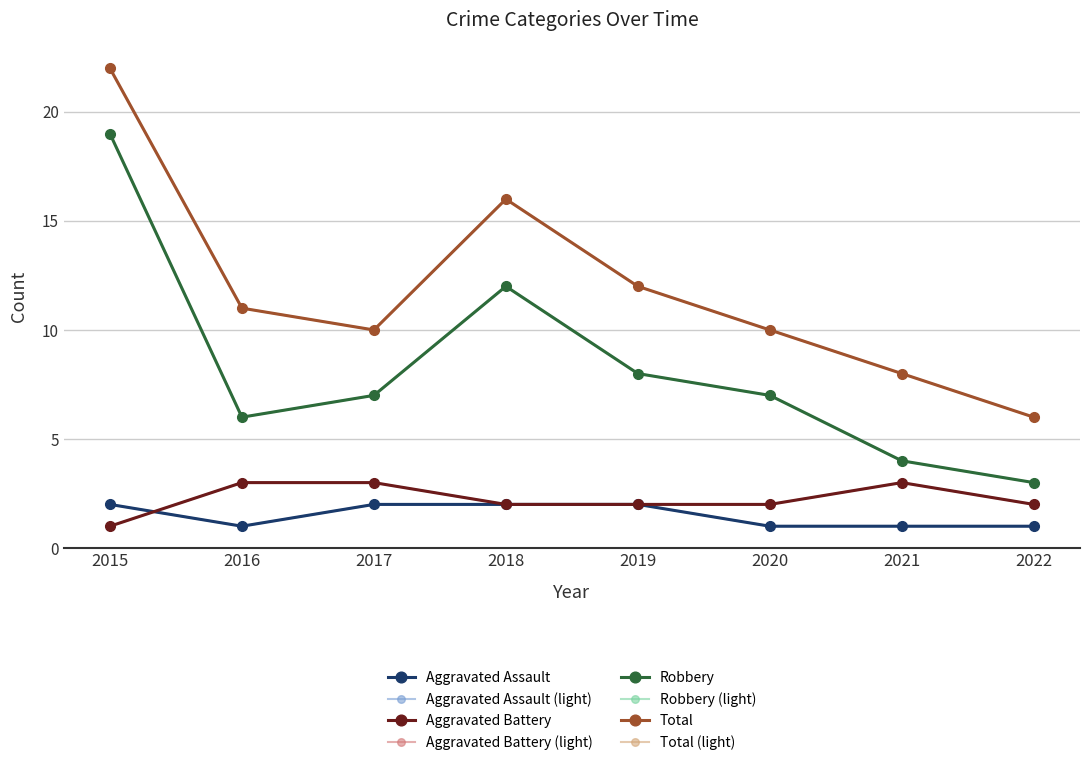

How many interior local valleys does the Total series have?

1